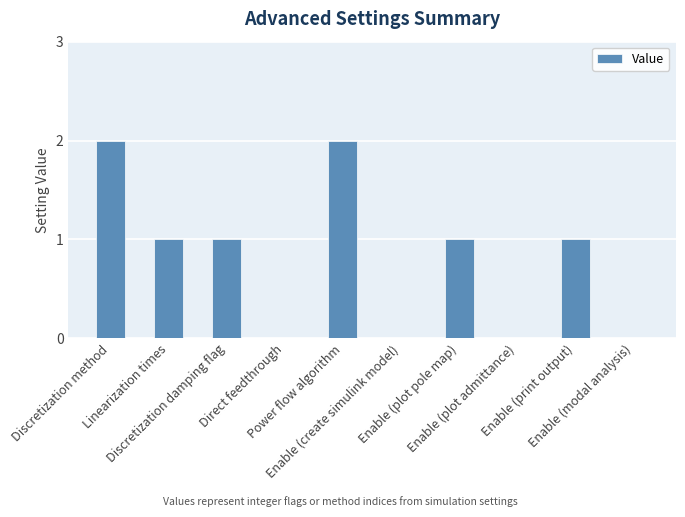

The value at Enable (modal analysis) is -1. True or false?

False